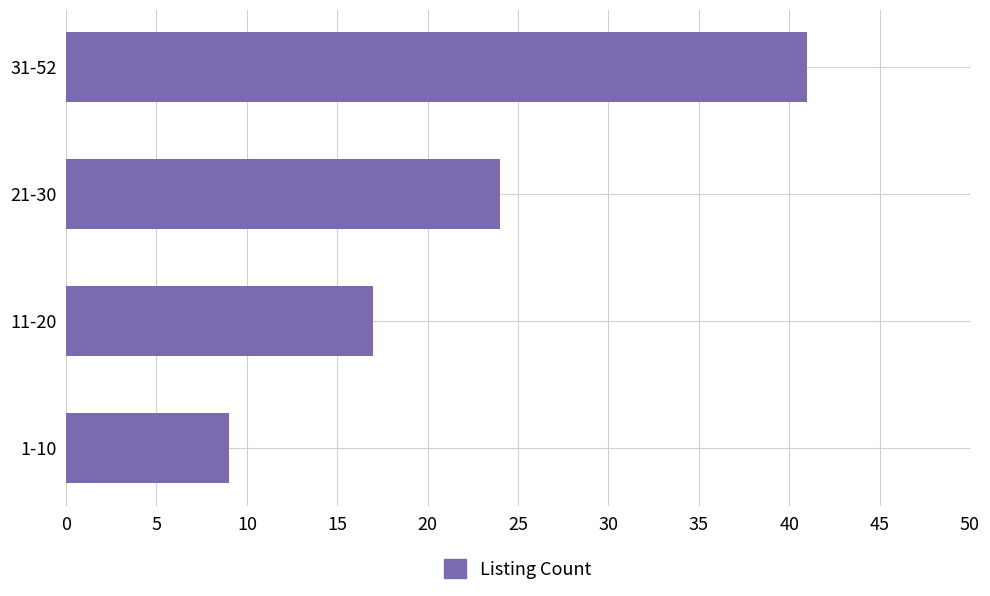

Count the number of categories in the chart.

4